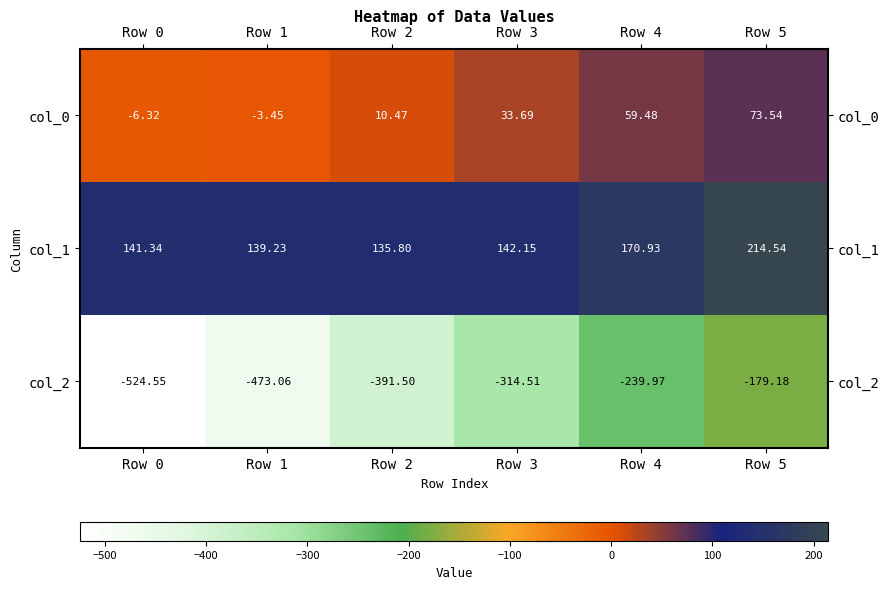

Is the value of col_0 at Row 2 greater than the value of col_1 at Row 5?

No